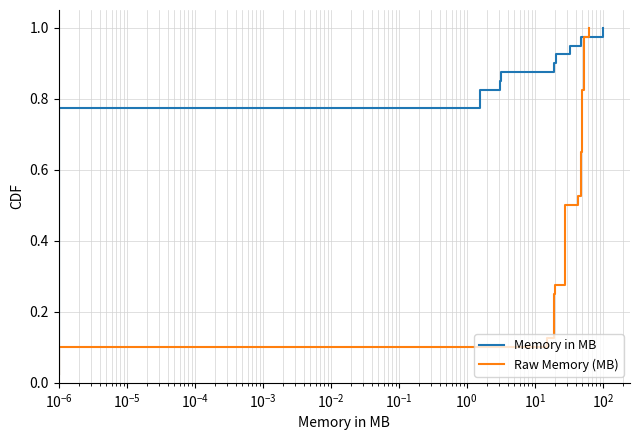

Which series has the largest total across all categories?

Memory in MB